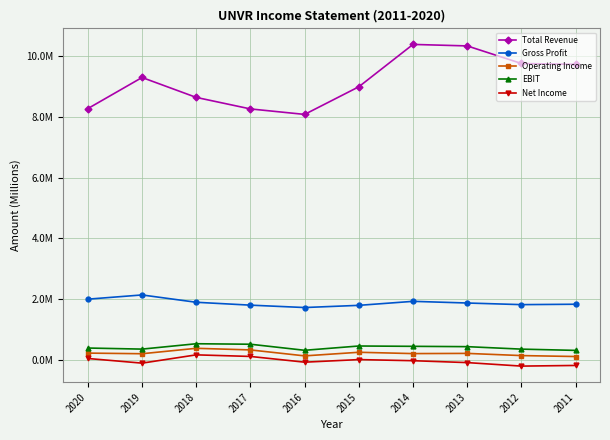

Rank the series at 2015 from highest to lowest value.

Total Revenue, Gross Profit, EBIT, Operating Income, Net Income